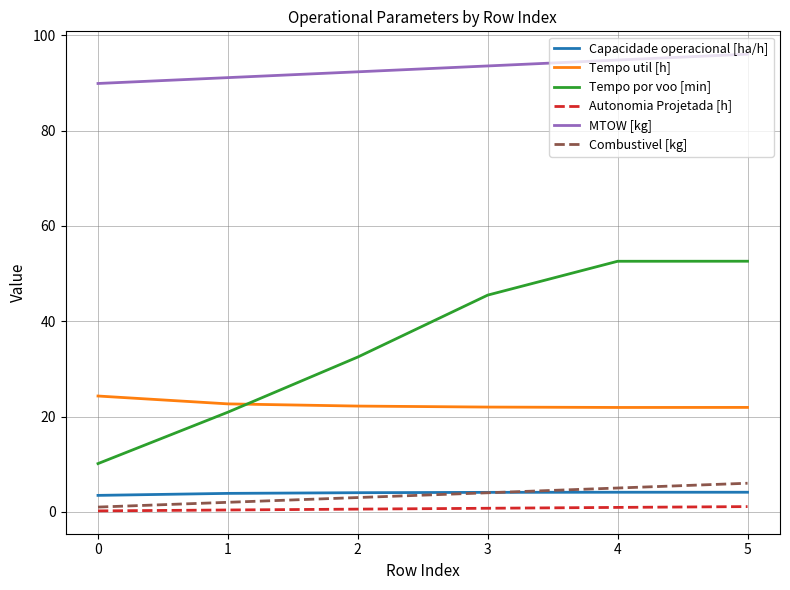

True or false: Capacidade operacional [ha/h] and Tempo por voo [min] intersect in this chart.

False